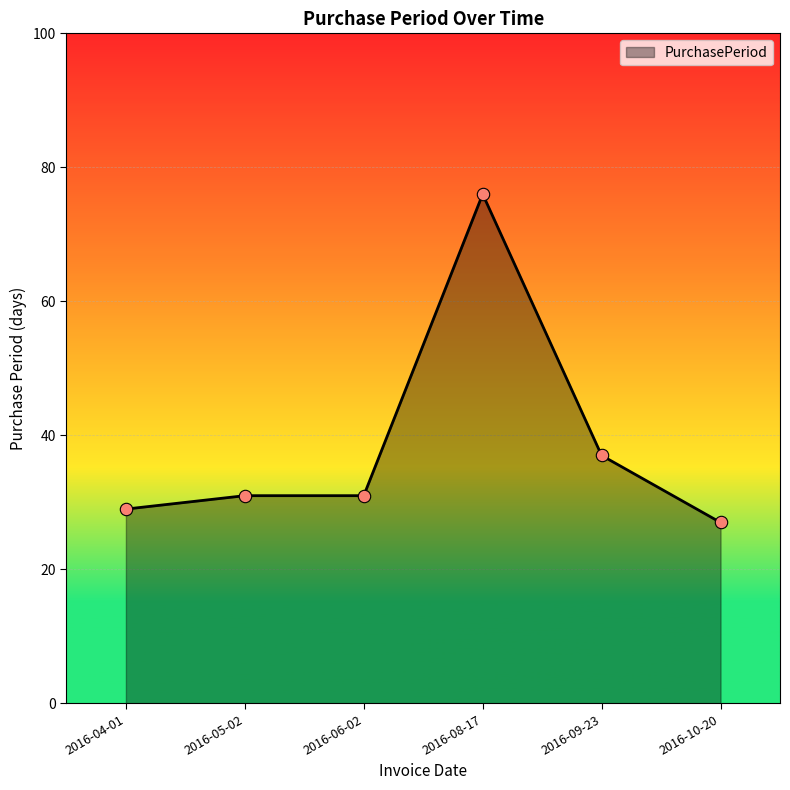

Approximately how many times larger is the value at 2016-08-17 compared to 2016-09-23?

2.1